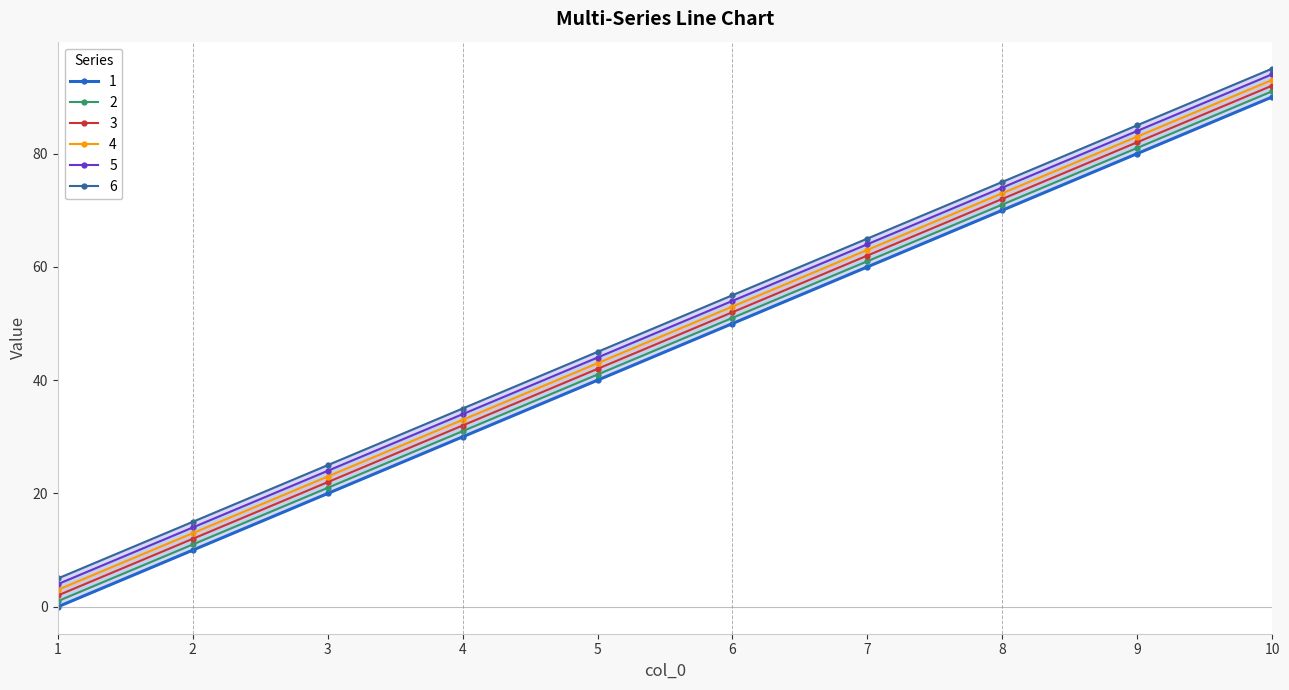

The 3 series shows 42 at 5. True or false?

True